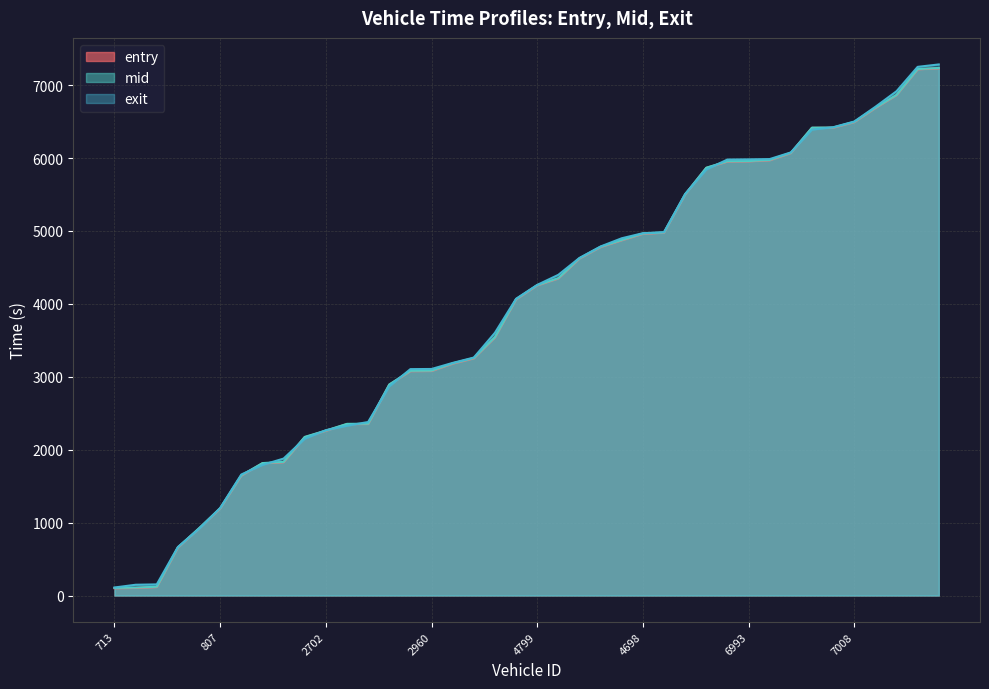

Reading left to right, list all the values displayed in this chart.

entry: 713=100.2	998=103.5	742=116.2	921=657.4	990=918.1	807=1193.3	714=1644.4	973=1812.3	699=1828.1	2991=2170.7	2702=2259.1	2982=2350.4	3031=2352.2	3063=2890.3	2994=3076.8	2960=3078.7	2703=3180.4	2818=3252.0	2805=3538.8	4959=4060.3	4799=4253.1	4797=4347.8	4804=4621.3	4984=4779.2	5030=4871.6	4698=4960.4	4764=4975.5	7081=5499.4	7073=5863.7	6998=5951.8	6993=5954.2	6913=5968.7	6791=6067.8	6697=6413.1	6790=6414.7	7008=6491.8	6796=6685.1	6804=6862.0	7066=7216.1	6701=7230.2
mid: 713=104.3	998=108.2	742=120.5	921=661.4	990=923.2	807=1196.5	714=1648.2	973=1816.1	699=1832.4	2991=2175.2	2702=2262.4	2982=2354.1	3031=2356.0	3063=2894.3	2994=3081.3	2960=3083.2	2703=3184.5	2818=3257.1	2805=3543.4	4959=4064.2	4799=4256.4	4797=4352.0	4804=4625.1	4984=4782.6	5030=4875.3	4698=4964.5	4764=4979.3	7081=5502.6	7073=5867.0	6998=5955.6	6993=5958.1	6913=5973.0	6791=6071.4	6697=6416.5	6790=6418.2	7008=6495.5	6796=6689.3	6804=6865.3	7066=7220.3	6701=7234.2
exit: 713=109.9	998=147.5	742=152.6	921=665.4	990=913.8	807=1200.8	714=1659.5	973=1791.3	699=1877.7	2991=2150.8	2702=2267.0	2982=2328.8	3031=2379.3	3063=2868.7	2994=3104.5	2960=3106.7	2703=3189.9	2818=3263.2	2805=3603.2	4959=4069.8	4799=4259.7	4797=4397.9	4804=4629.8	4984=4786.9	5030=4899.4	4698=4968.8	4764=4983.1	7081=5506.9	7073=5841.9	6998=5978.9	6993=5981.5	6913=5985.3	6791=6076.6	6697=6389.9	6790=6421.7	7008=6500.2	6796=6702.0	6804=6915.5	7066=7250.1	6701=7283.1